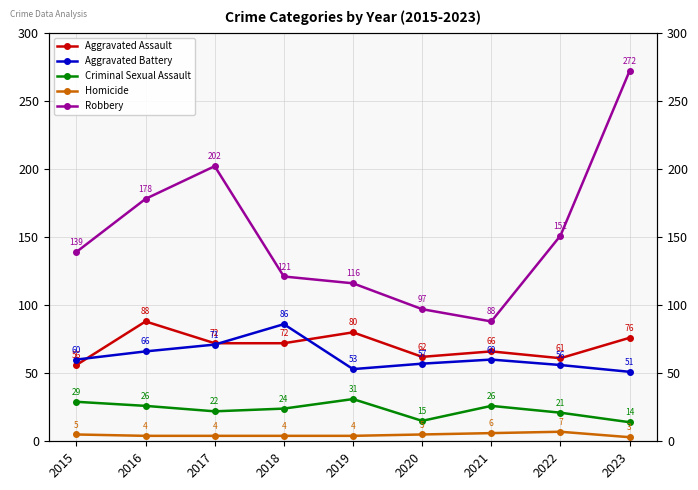

Which category has the highest value in the Criminal Sexual Assault series?

2019